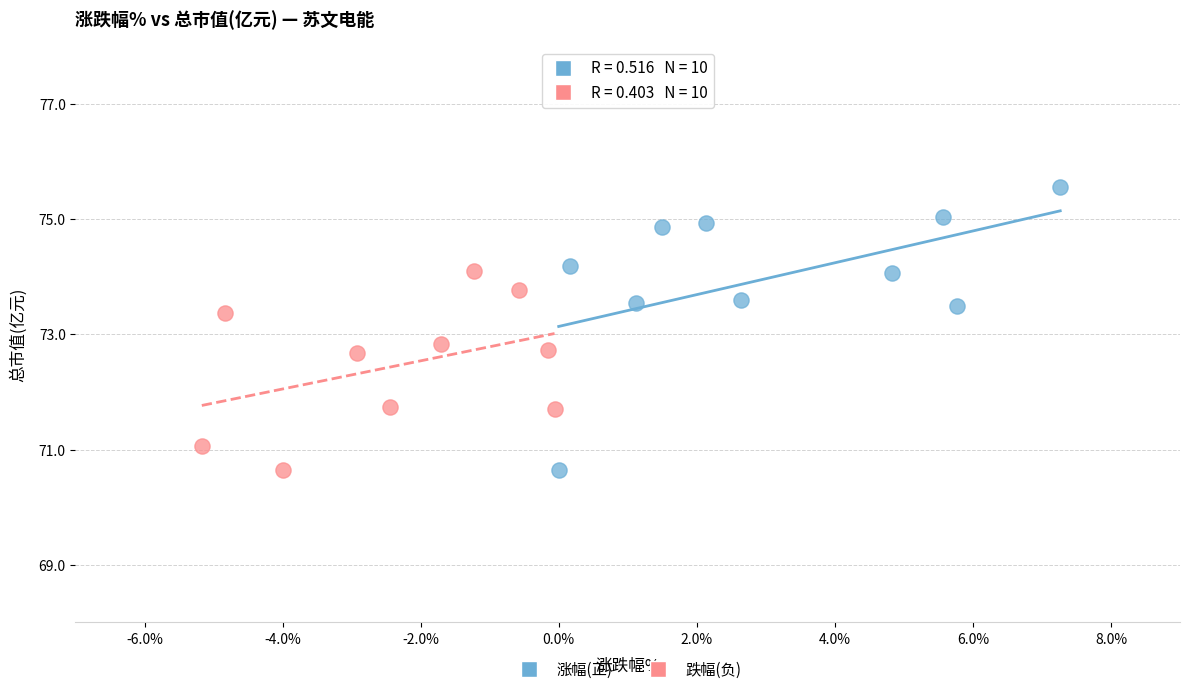

Which series has the largest Y range (max minus min)?

涨幅(正)